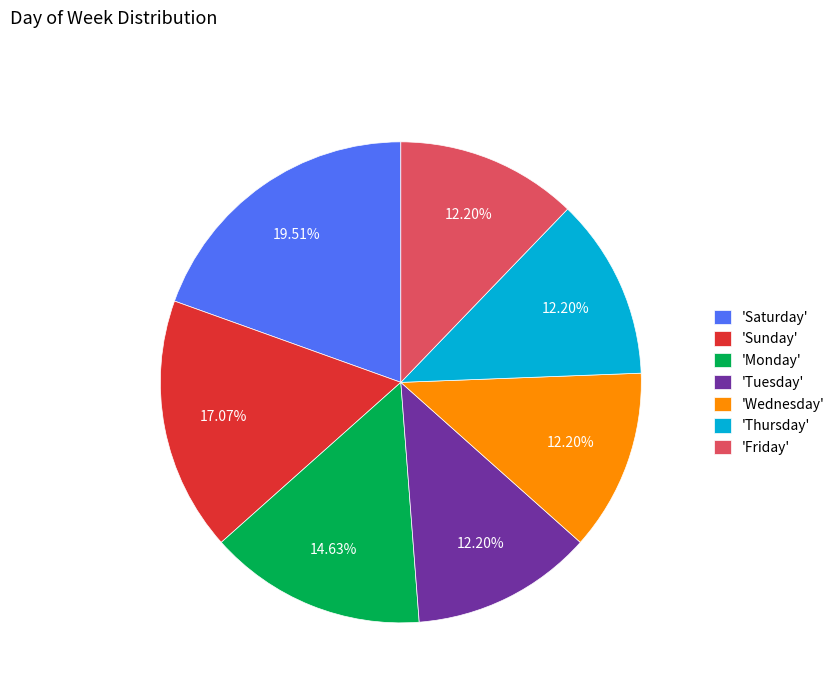

To the nearest percent, what is the average slice percentage?

14%